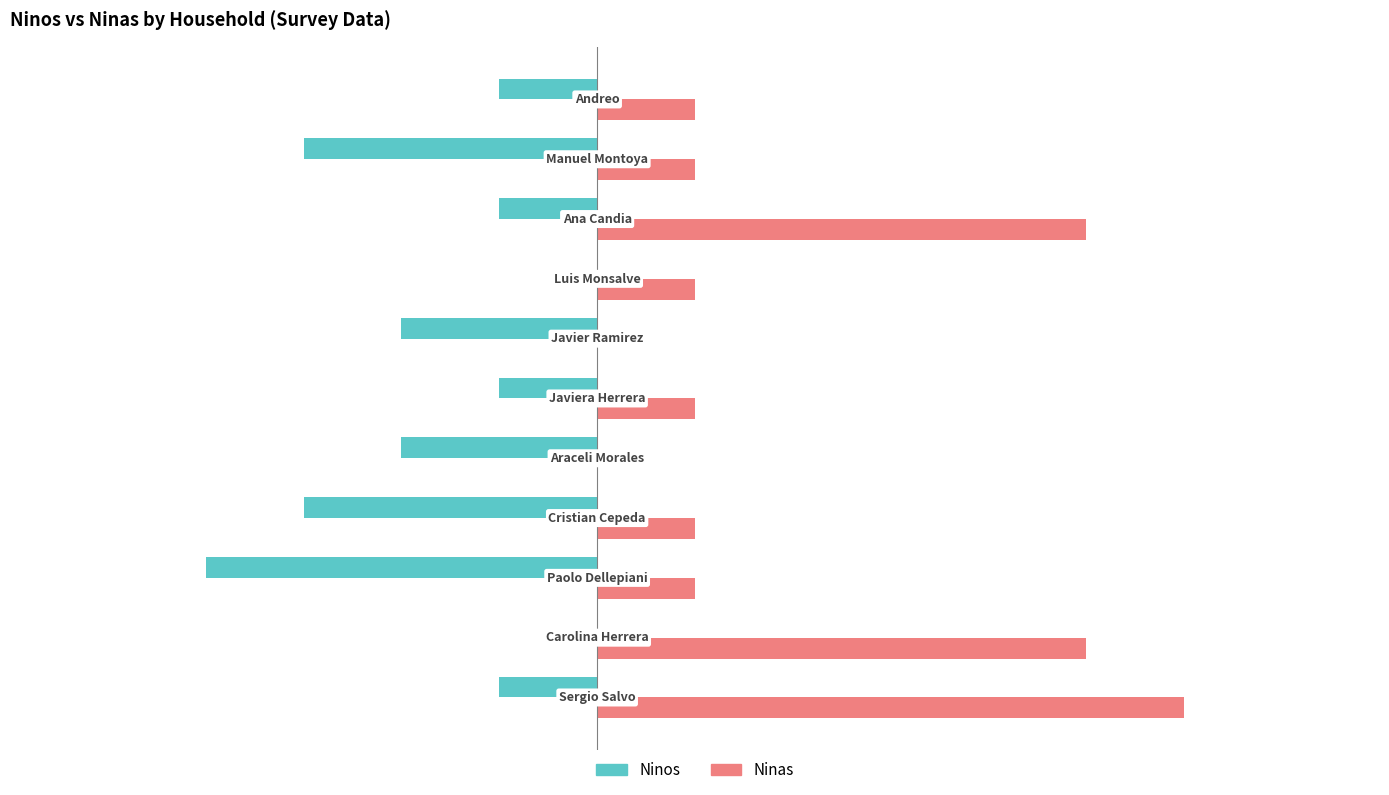

What is the maximum value shown in the chart?

6